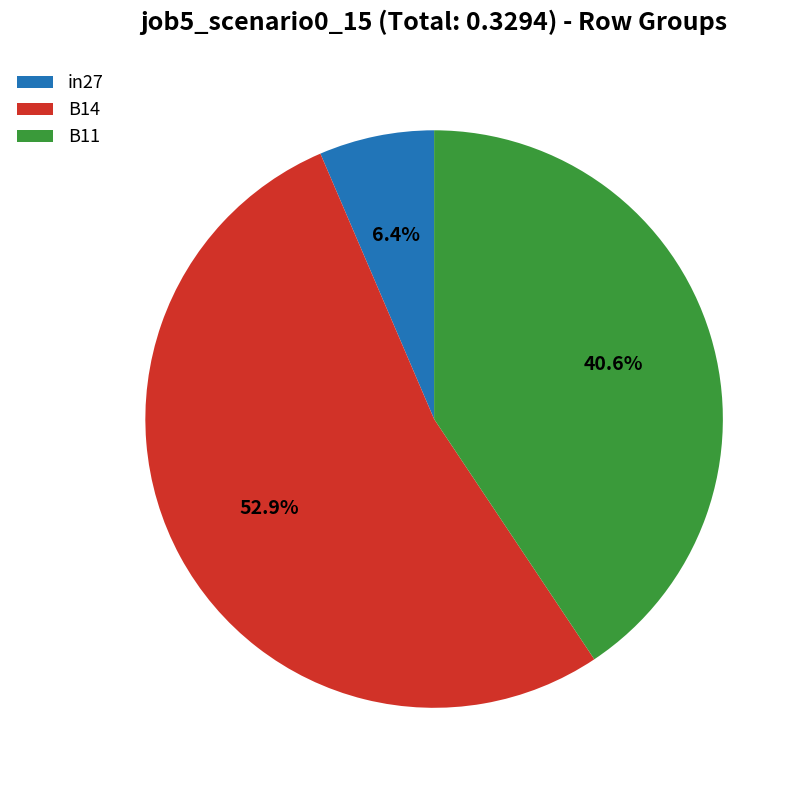

How many slices are in this pie chart?

3